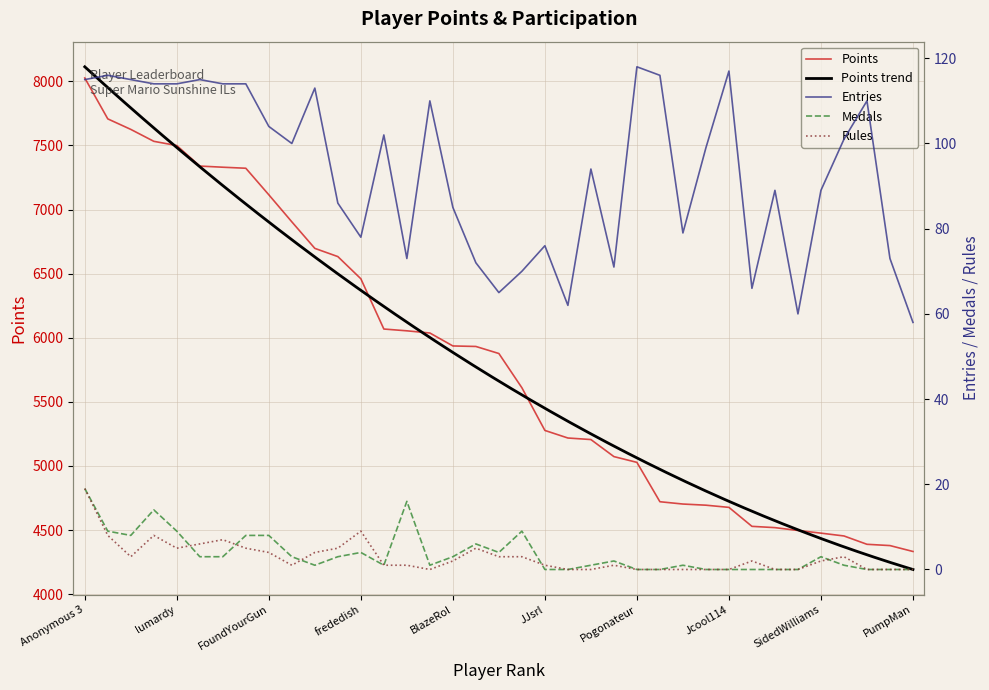

The Rules series shows 12 at Jpep. True or false?

False